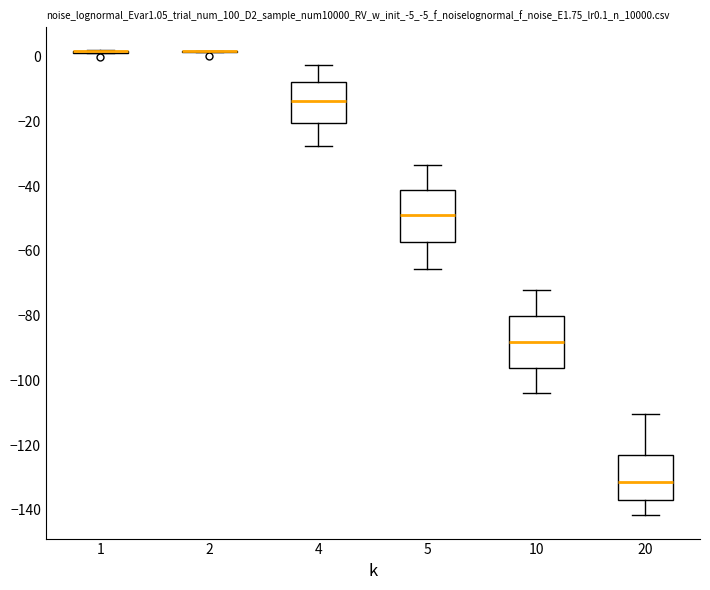

Reading left to right, read every box against the y-axis: the position of its median line, the range the box covers, and the ends of its whiskers. The values are not printed on the chart, so give them approximately, as read against the axis.

1: box collapsed to a line at 2, whiskers 2 to 2
2: box collapsed to a line at 2, whiskers 2 to 2
4: median -14, box -20 to -8, whiskers -28 to -2
5: median -48, box -58 to -42, whiskers -66 to -34
10: median -88, box -96 to -80, whiskers -104 to -72
20: median -132, box -136 to -124, whiskers -142 to -110